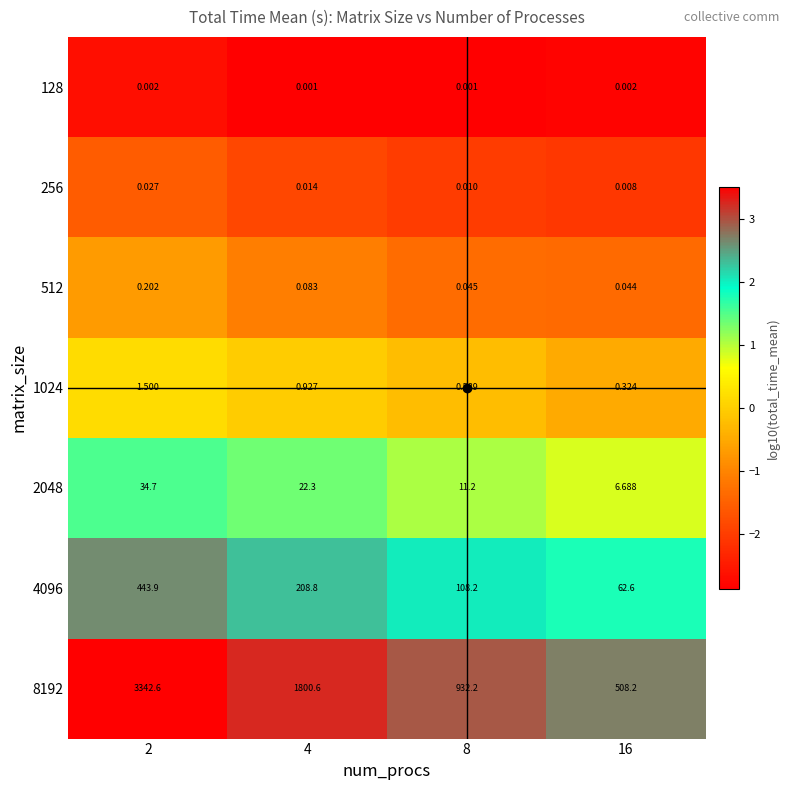

Is the value of 512 at 4 greater than the value of 1024 at 2?

No